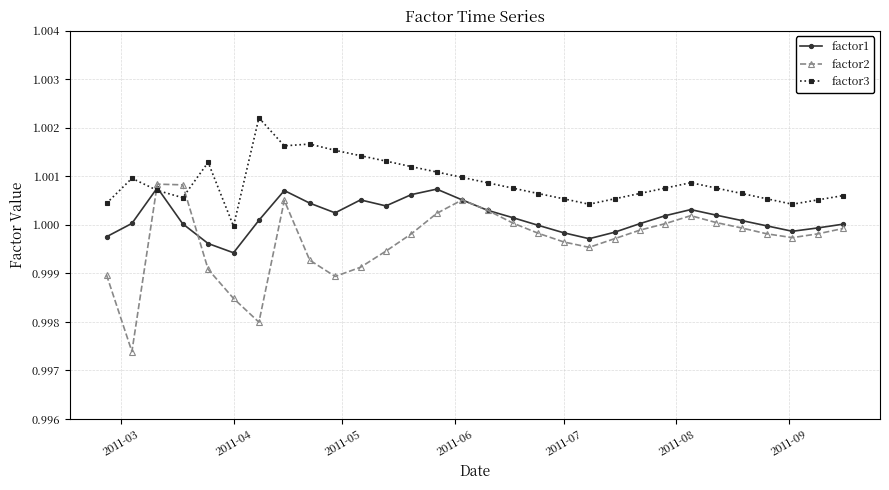

True or false: factor1 has more than 0 interior local peaks.

True